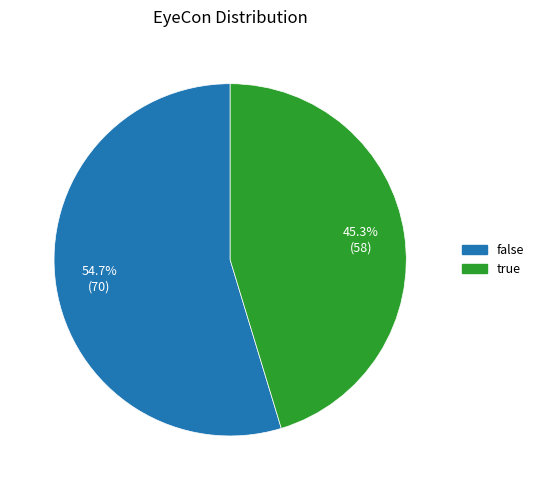

The false slice represents 41% of the pie. True or false?

False